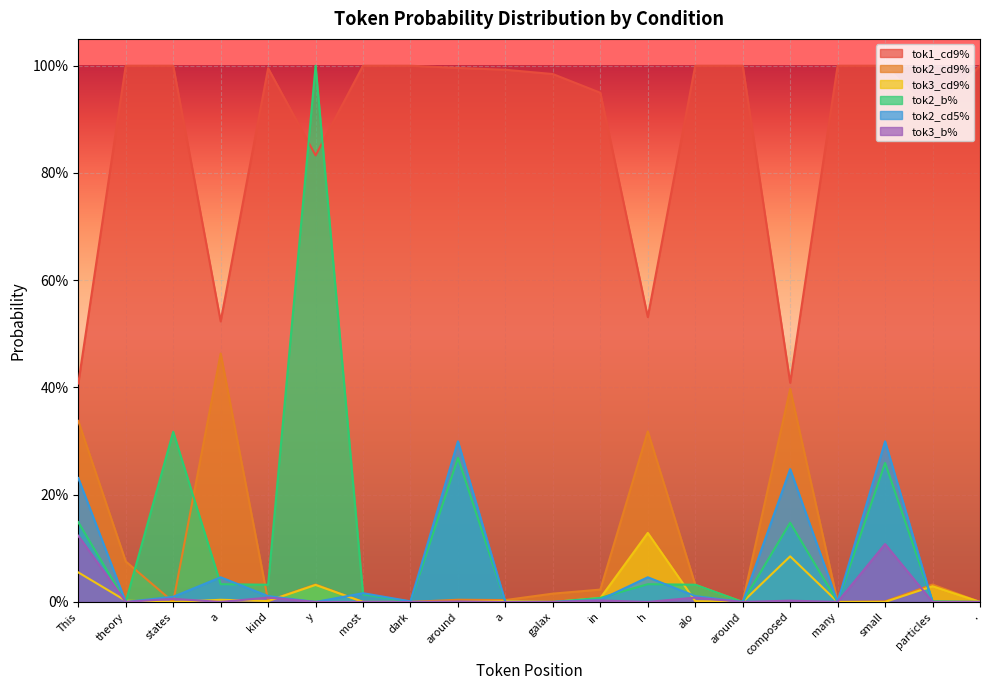

Reading left to right, transcribe all the data shown in this chart.

tok1_cd9%: 0.4	1.0	1.0	0.5	1.0	0.8	1.0	1.0	1.0	1.0	1.0	0.9	0.5	1.0	1.0	0.4	1.0	1.0	0.9	1.0
tok2_cd9%: 0.3	0.1	0.0	0.5	0.0	0.0	0.0	0.0	0.0	0.0	0.0	0.0	0.3	0.0	0.0	0.4	0.0	0.0	0.0	0.0
tok3_cd9%: 0.1	0.0	0.0	0.0	0.0	0.0	0.0	0.0	0.0	0.0	0.0	0.0	0.1	0.0	0.0	0.1	0.0	0.0	0.0	0.0
tok2_b%: 0.1	0.0	0.3	0.0	0.0	1.0	0.0	0.0	0.3	0.0	0.0	0.0	0.0	0.0	0.0	0.1	0.0	0.3	0.0	0.0
tok2_cd5%: 0.2	0.0	0.0	0.0	0.0	0.0	0.0	0.0	0.3	0.0	0.0	0.0	0.0	0.0	0.0	0.2	0.0	0.3	0.0	0.0
tok3_b%: 0.1	0.0	0.0	0.0	0.0	0.0	0.0	0.0	0.0	0.0	0.0	0.0	0.0	0.0	0.0	0.0	0.0	0.1	0.0	0.0